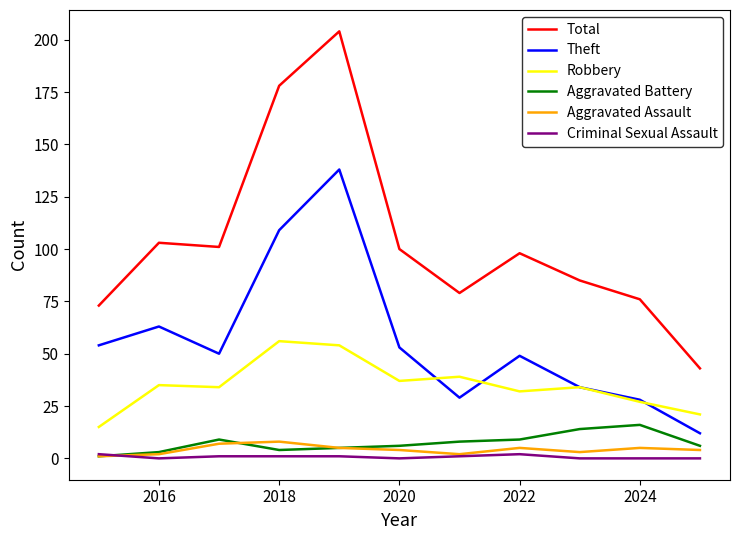

True or false: Theft and Aggravated Battery intersect in this chart.

False